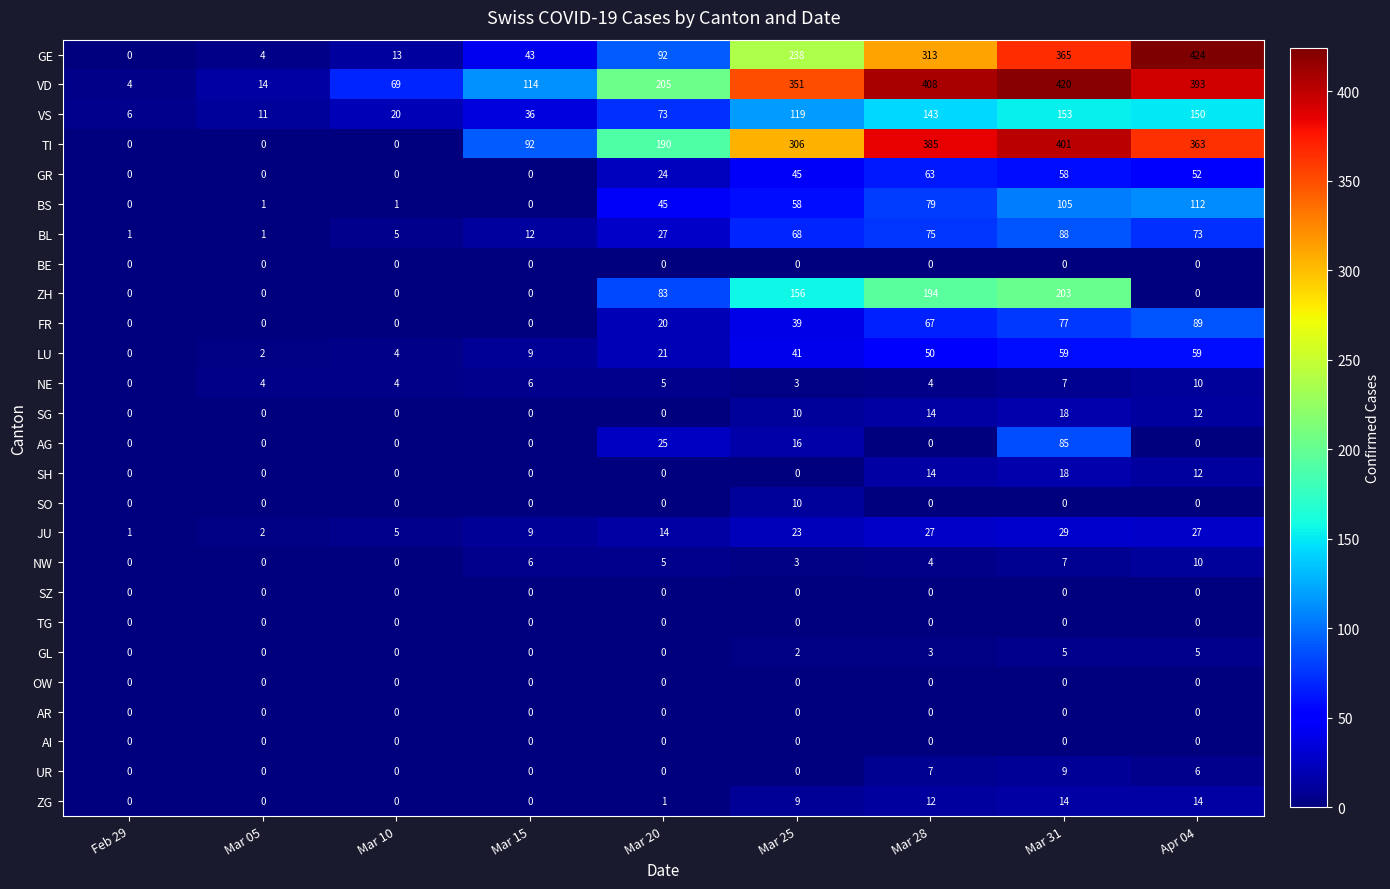

The NW series shows 0 at Mar 05. True or false?

True